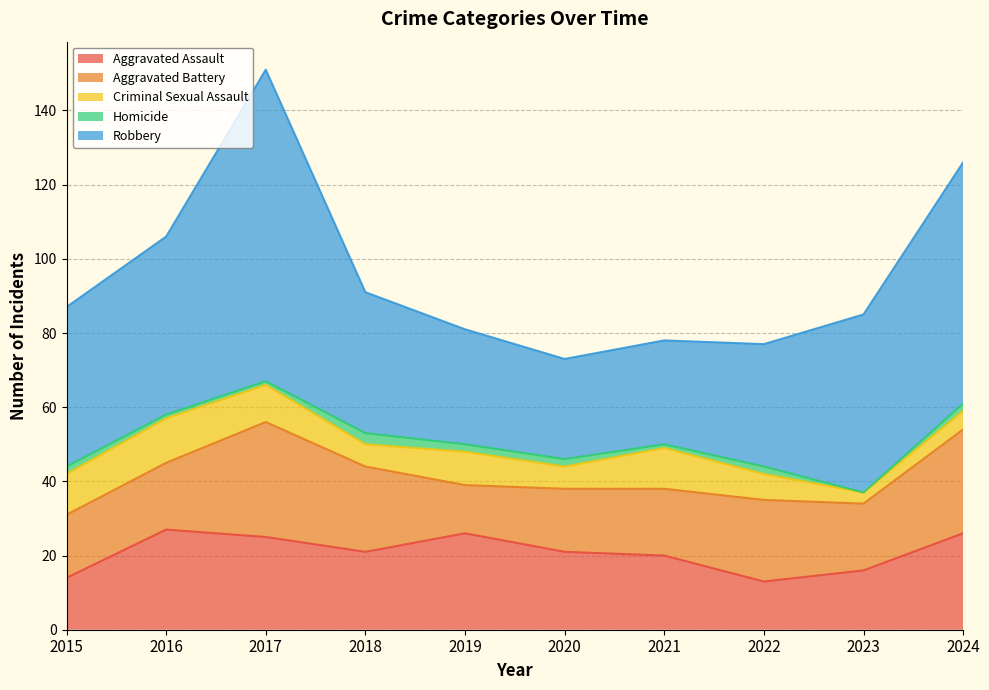

What is the highest value of the Aggravated Assault series?

27